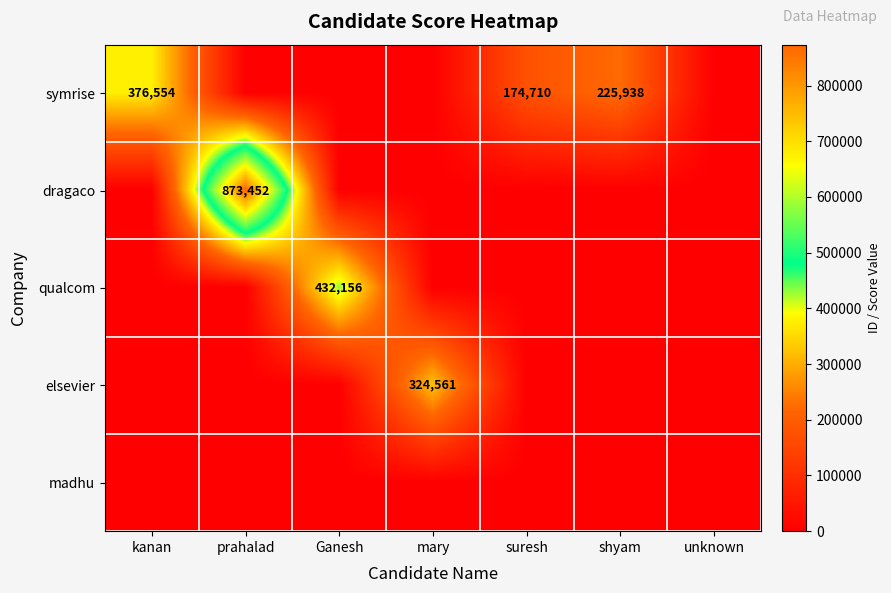

How many values in qualcom are above zero?

1